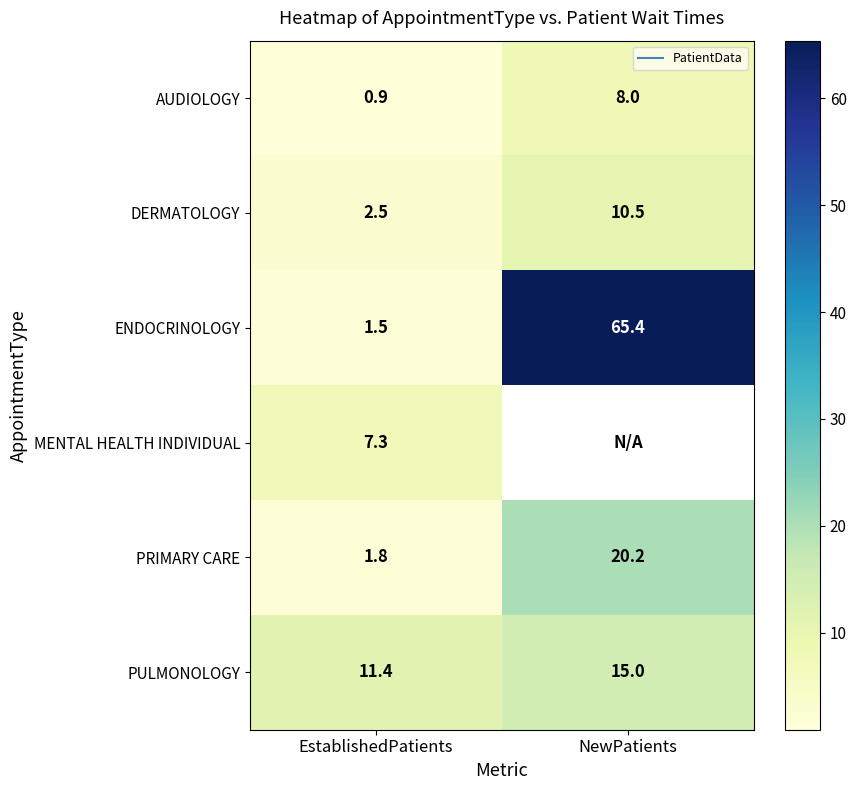

Rank the series at EstablishedPatients from lowest to highest value.

AUDIOLOGY, ENDOCRINOLOGY, PRIMARY CARE, DERMATOLOGY, MENTAL HEALTH INDIVIDUAL, PULMONOLOGY